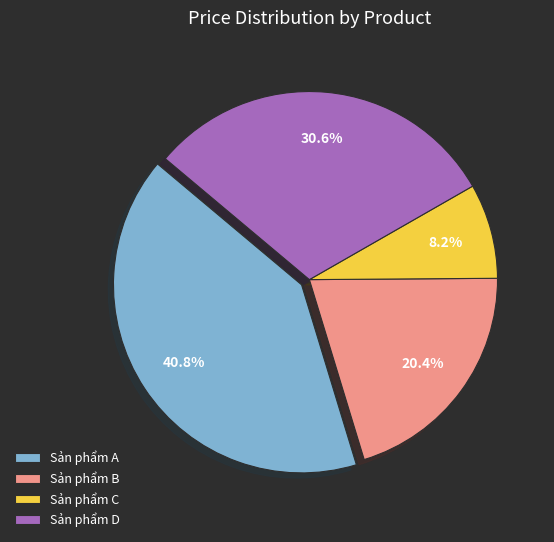

Rank the categories by value from lowest to highest.

Sản phẩm C, Sản phẩm B, Sản phẩm D, Sản phẩm A